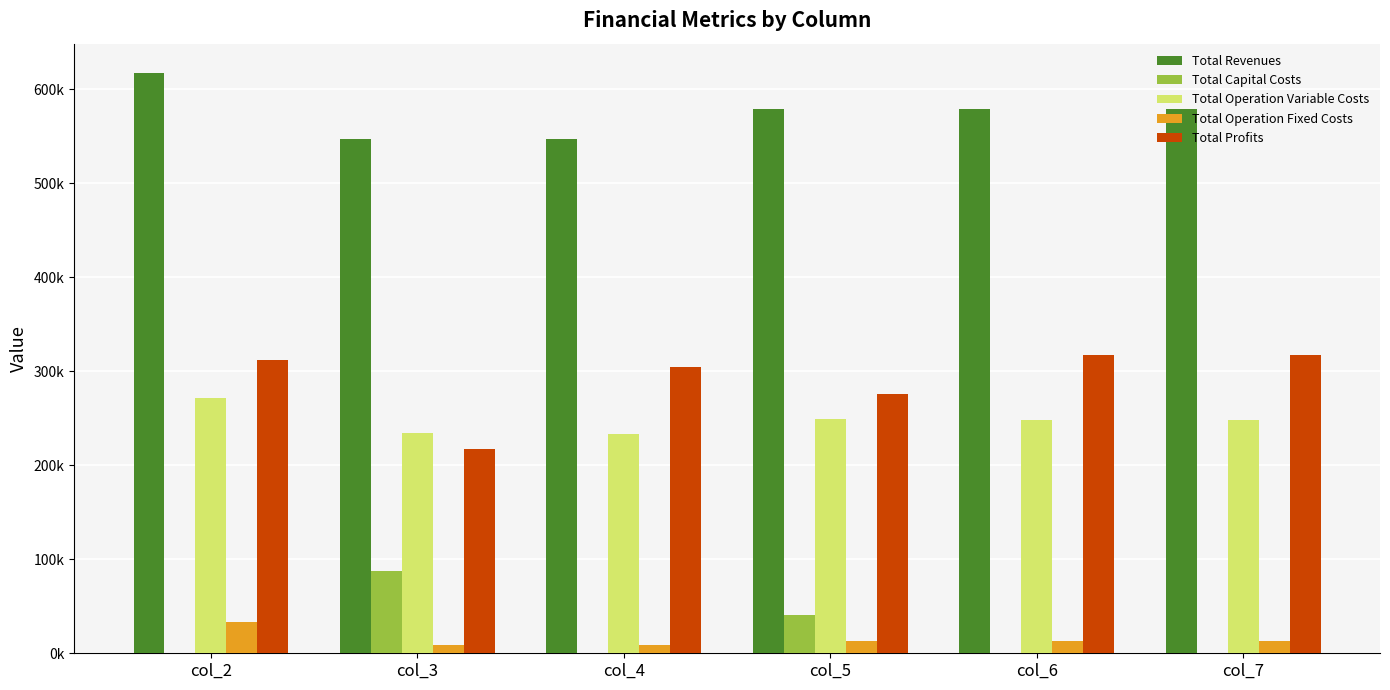

Are the bars horizontal?

No